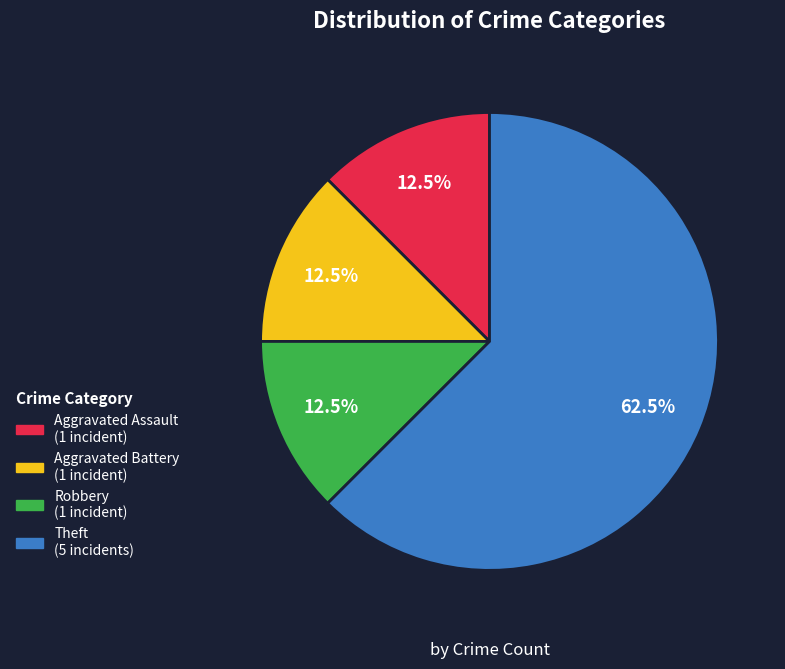

Combined, do Theft and Robbery account for over 50%?

Yes